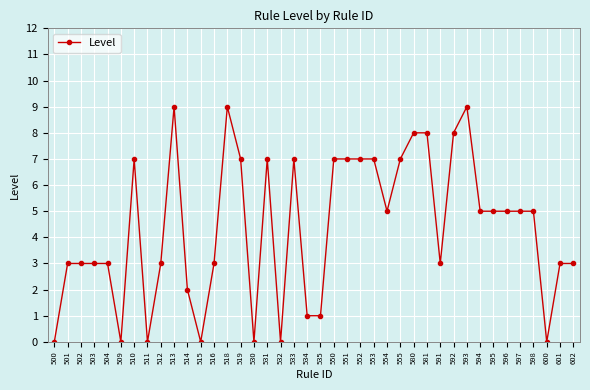

True or false: the data has more than 0 interior local peaks.

True